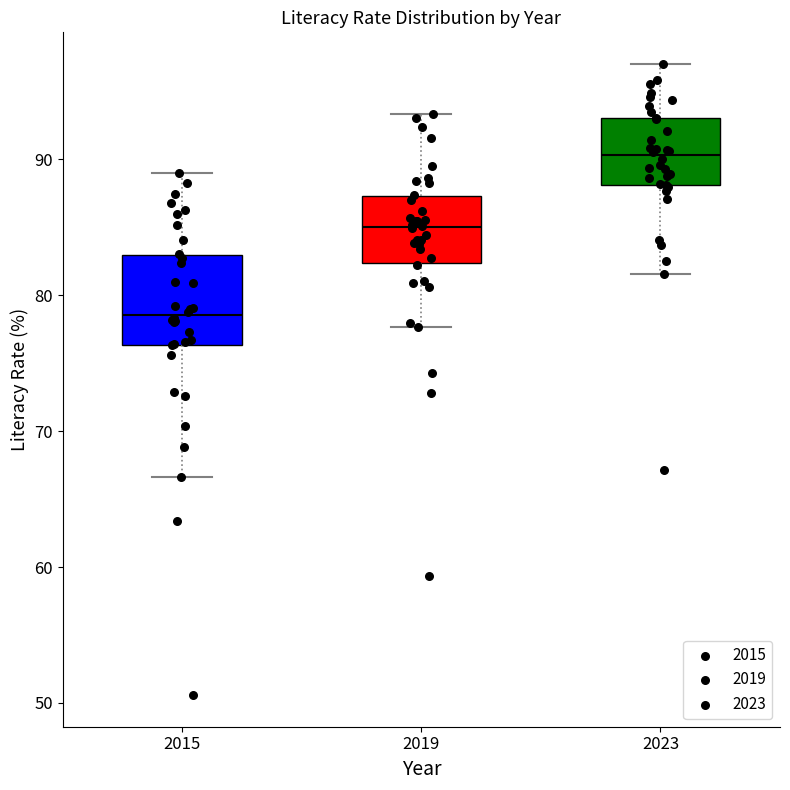

Where does the median line of the box at x = 2015 sit on the y-axis? The values are not printed on the chart, so give them approximately, as read against the axis.

79